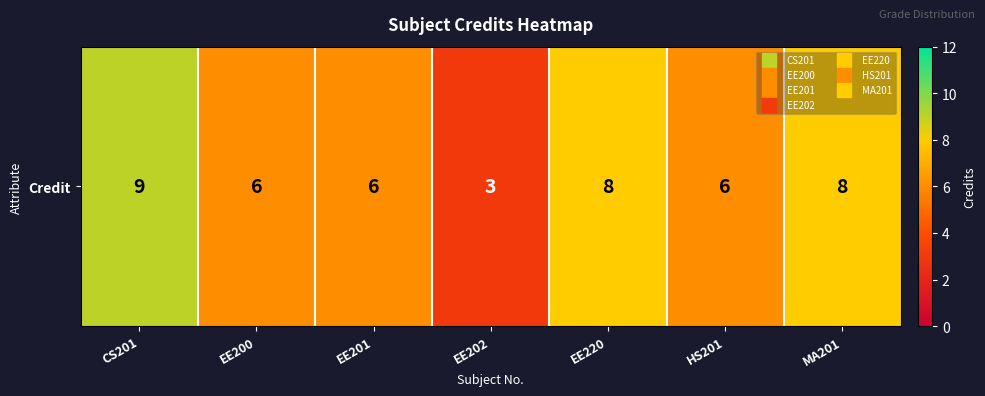

The chart shows a value of 13 at CS201. True or false?

False